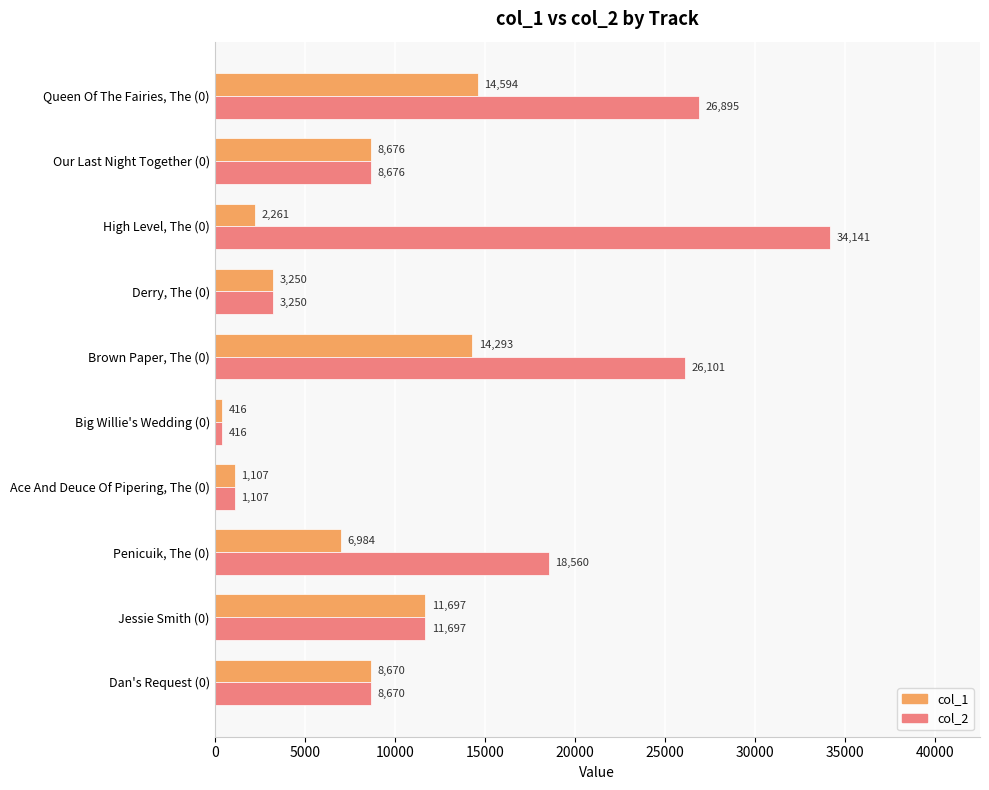

True or false: col_1 has a value of 19902 at Jessie Smith (0).

False